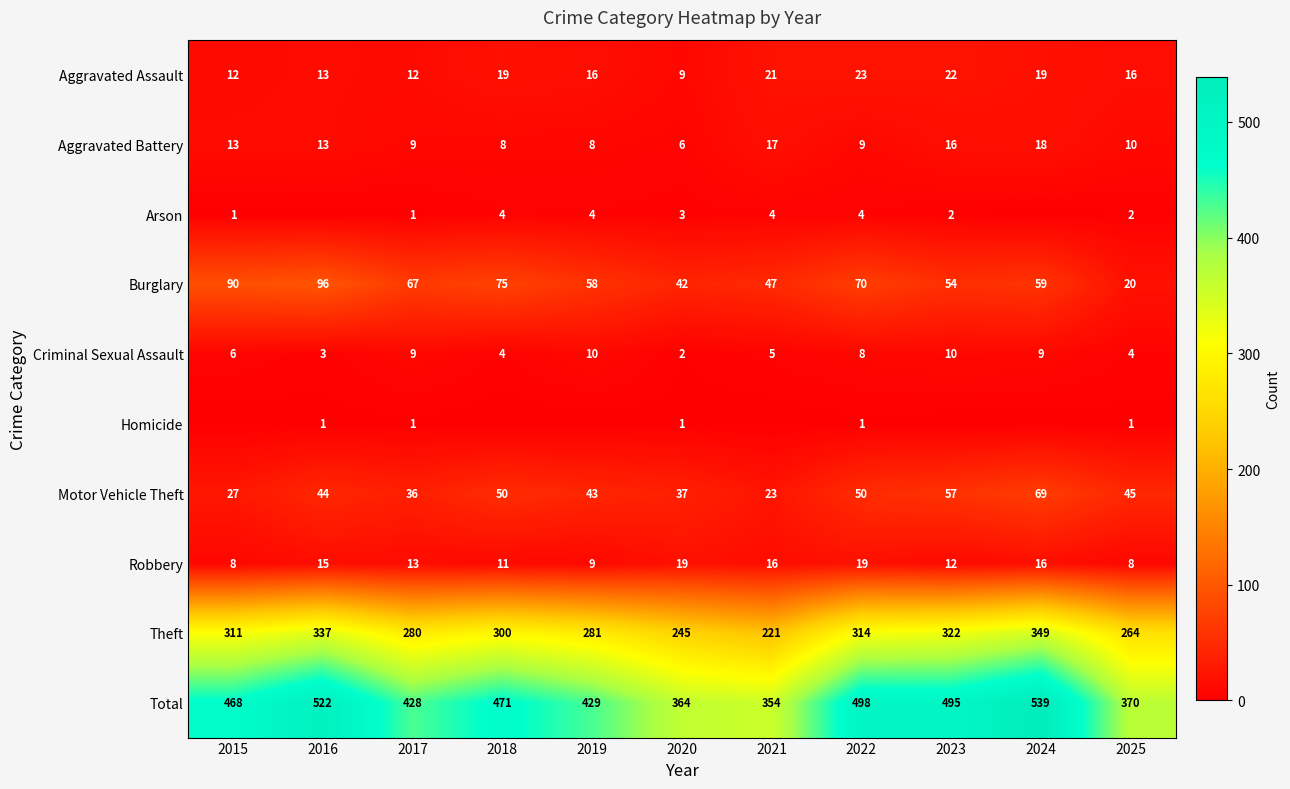

At which category is the sum across all series the highest?

2024